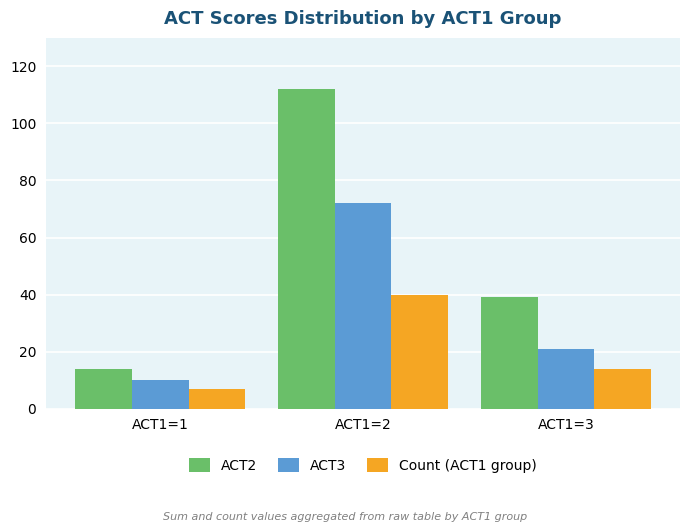

What is the average value of the ACT3 series?

34